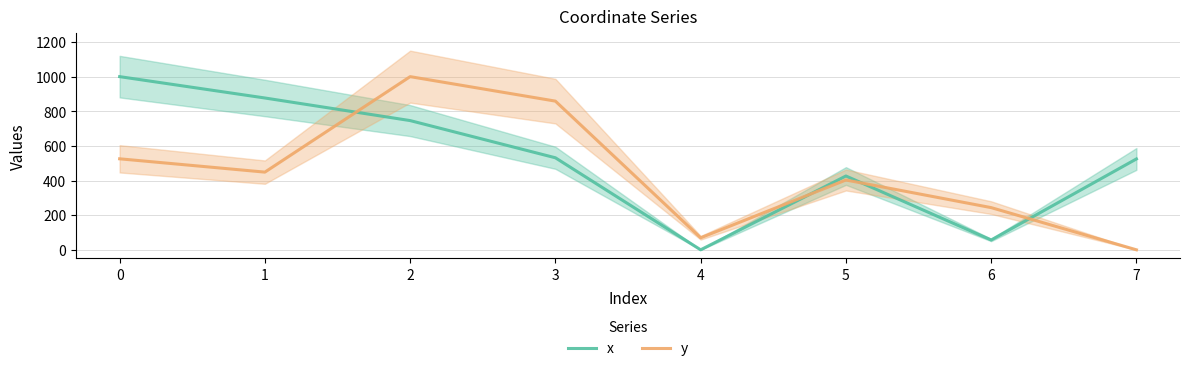

Which has a higher value, 4 or 3?

3